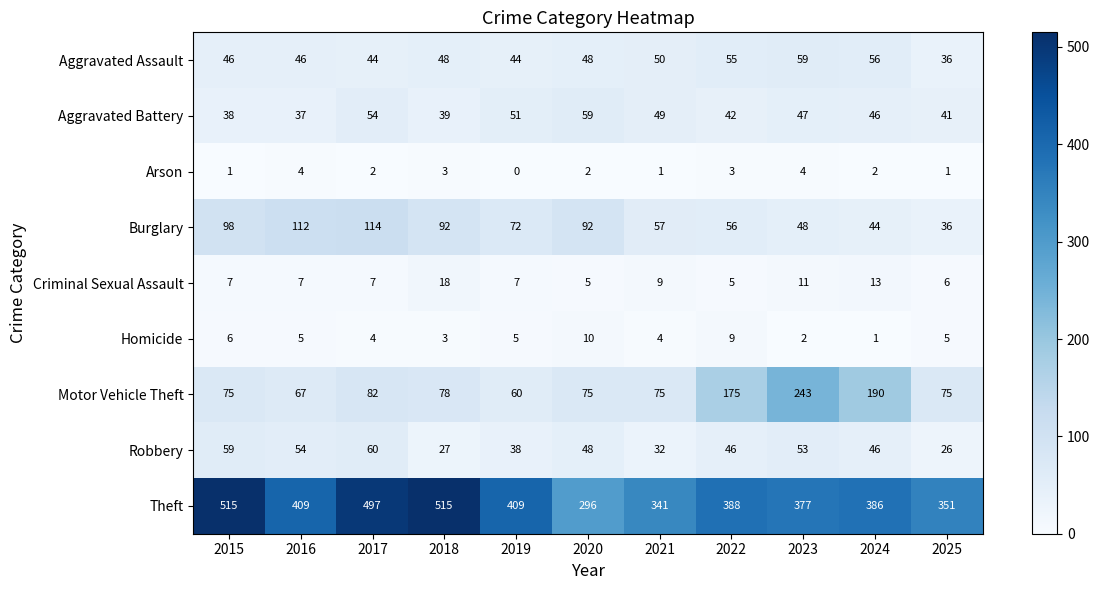

Which category has the lowest value across all series?

2019